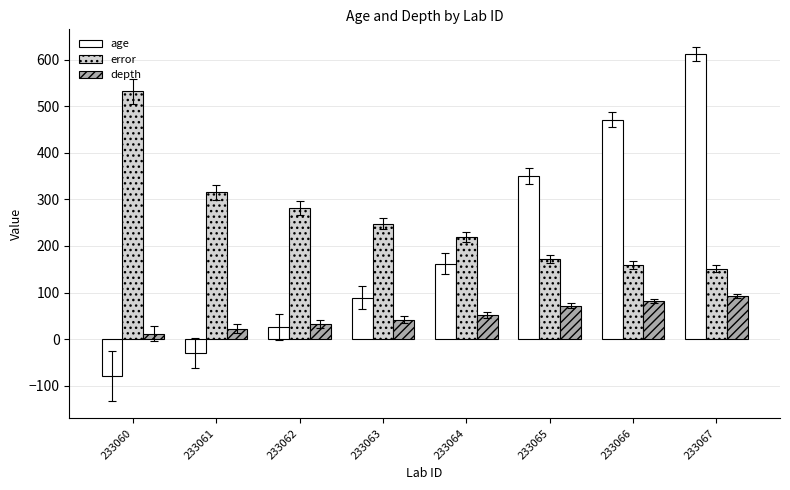

Which series has the largest total across all categories?

error